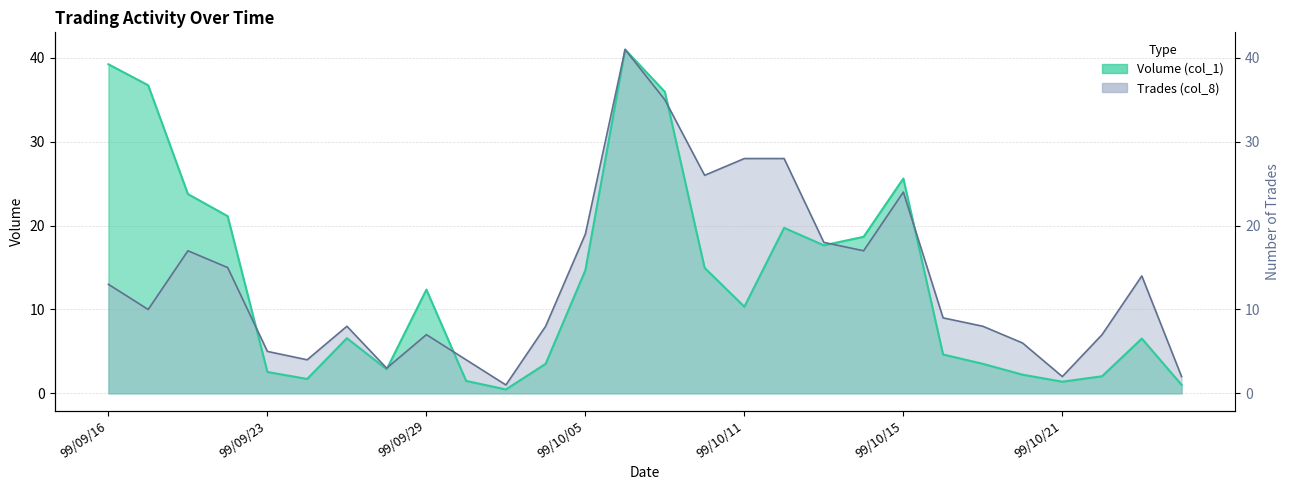

What is the total value across all series at 99/10/04?

11.5